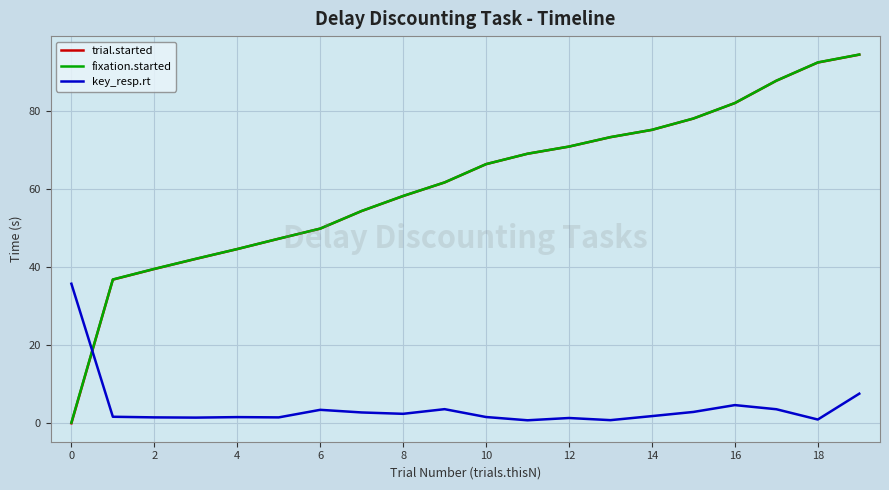

What are all the series names shown in the legend?

trial.started, fixation.started, key_resp.rt